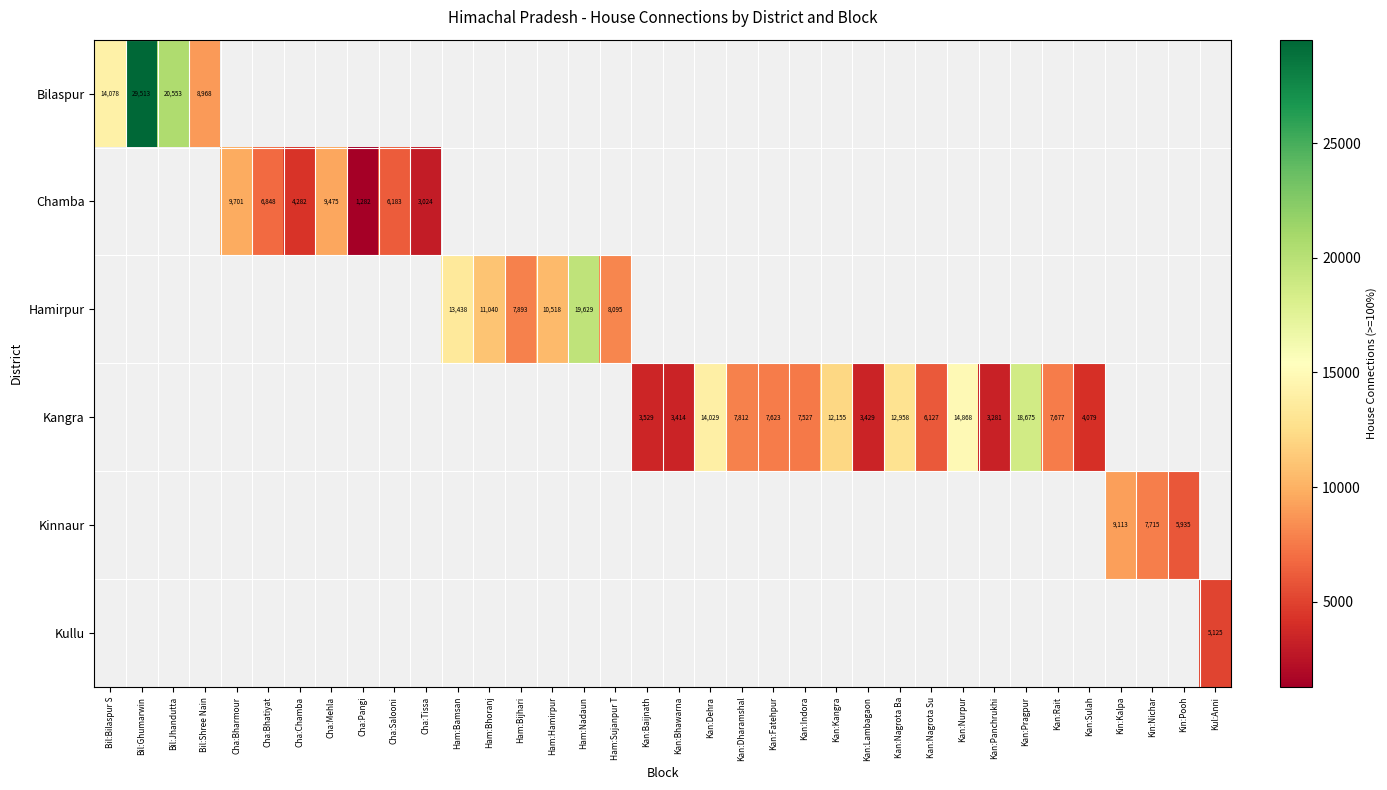

The Kangra series shows 21459 at Kan:Dehra. True or false?

False